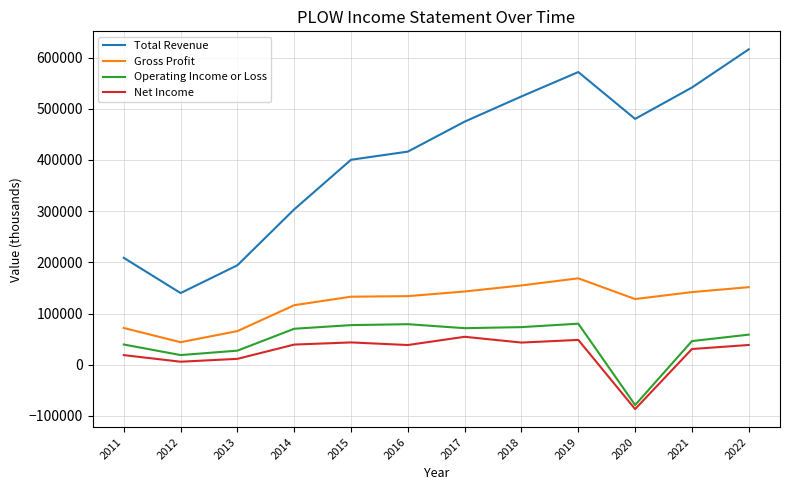

The value of Total Revenue at 2016 is 131719. True or false?

False